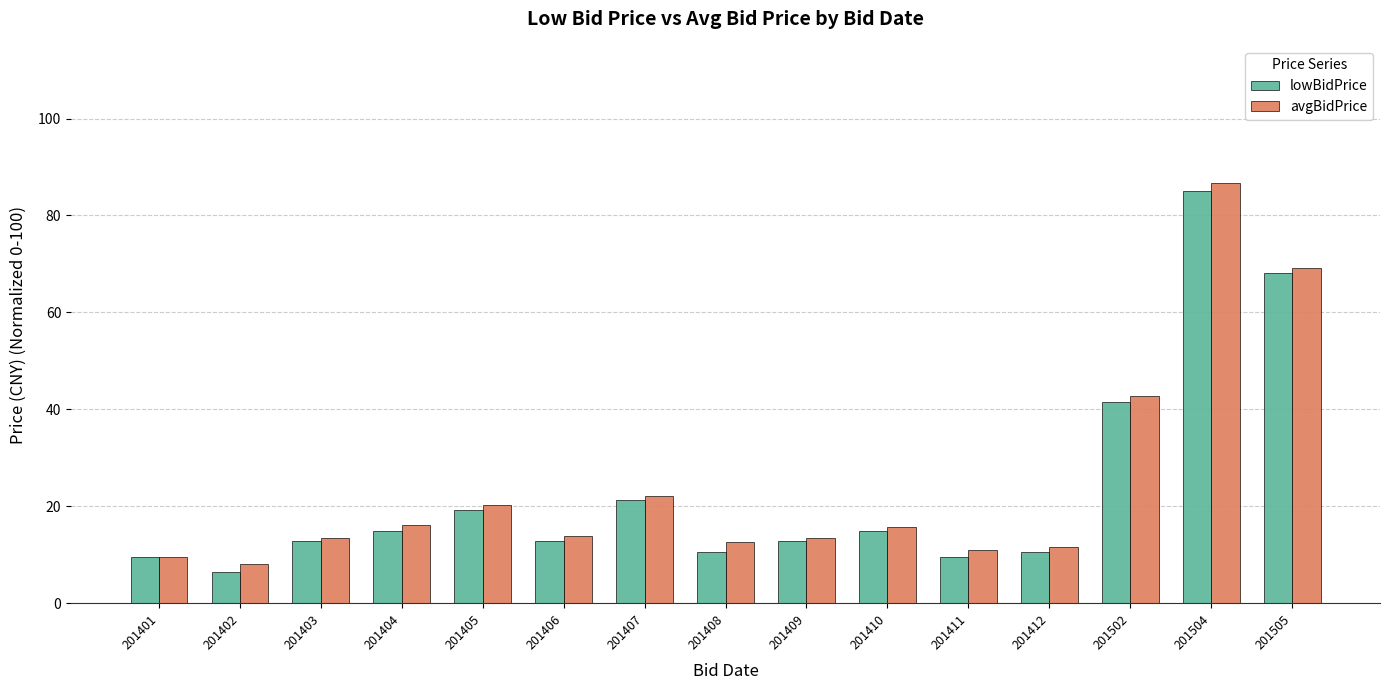

What is the smallest value displayed?

6.4